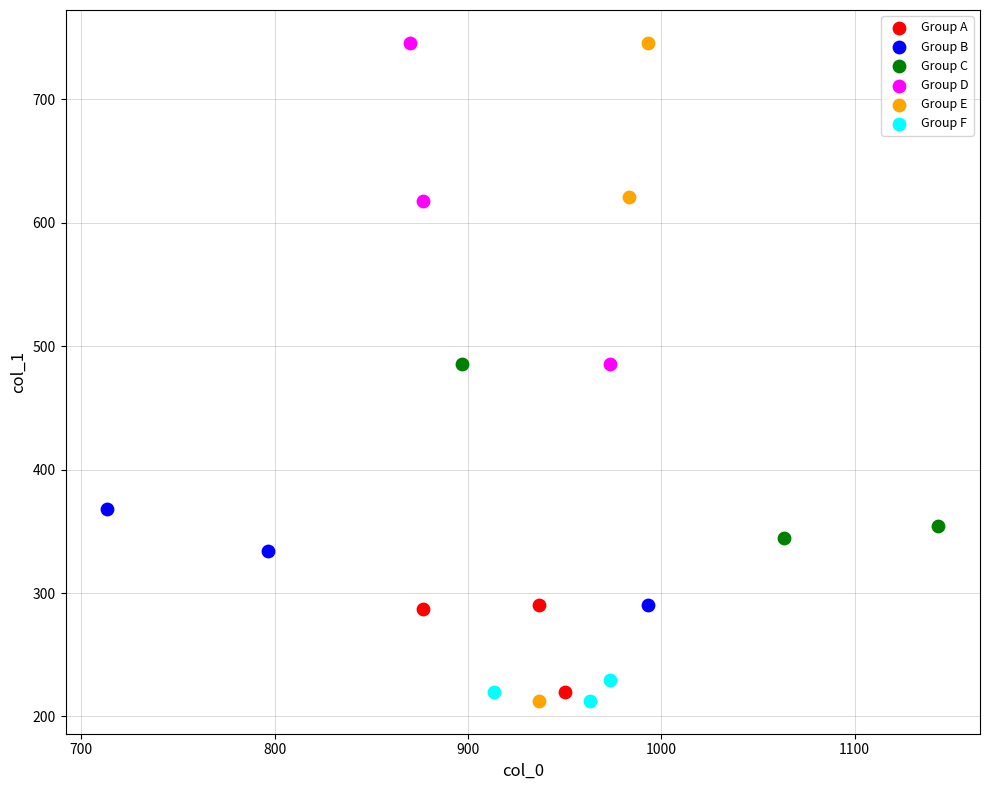

What are all the series names shown in the legend?

Group A, Group B, Group C, Group D, Group E, Group F